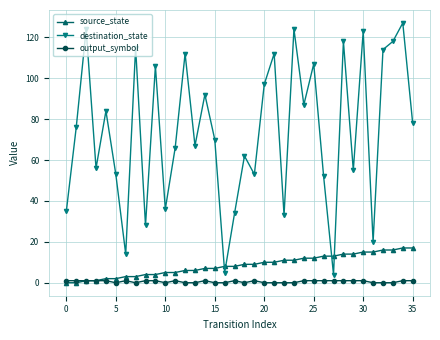

True or false: output_symbol and destination_state intersect in this chart.

False